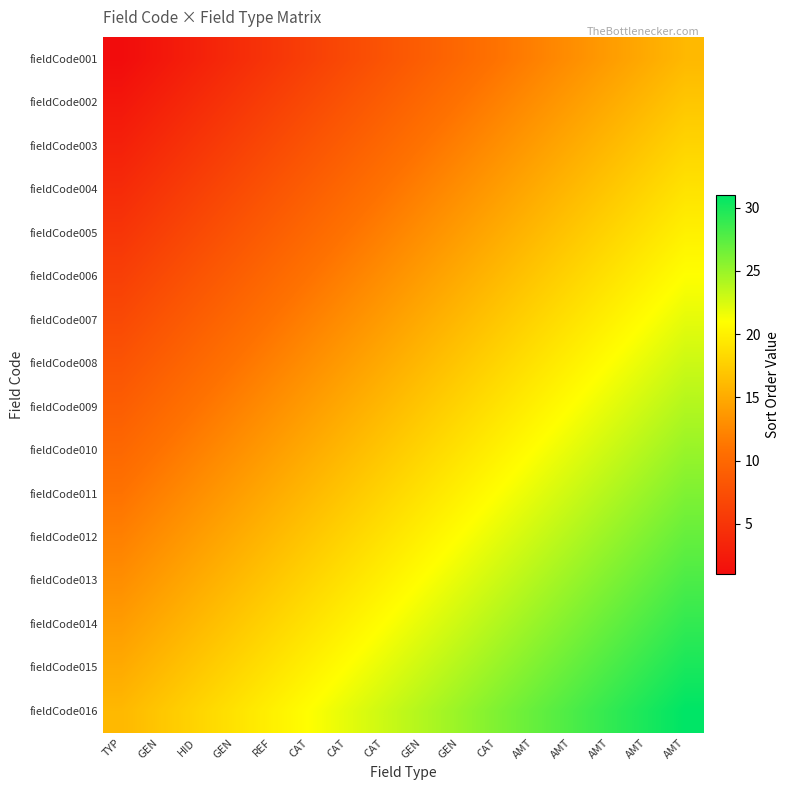

Count the number of data series in this chart.

16